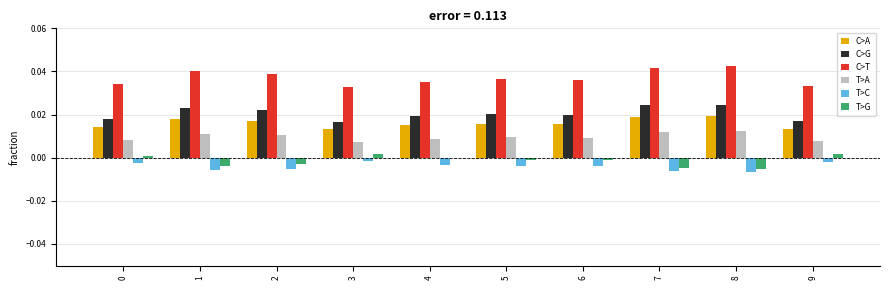

Is the value of T>C at 4 greater than the value of C>A at 6?

No